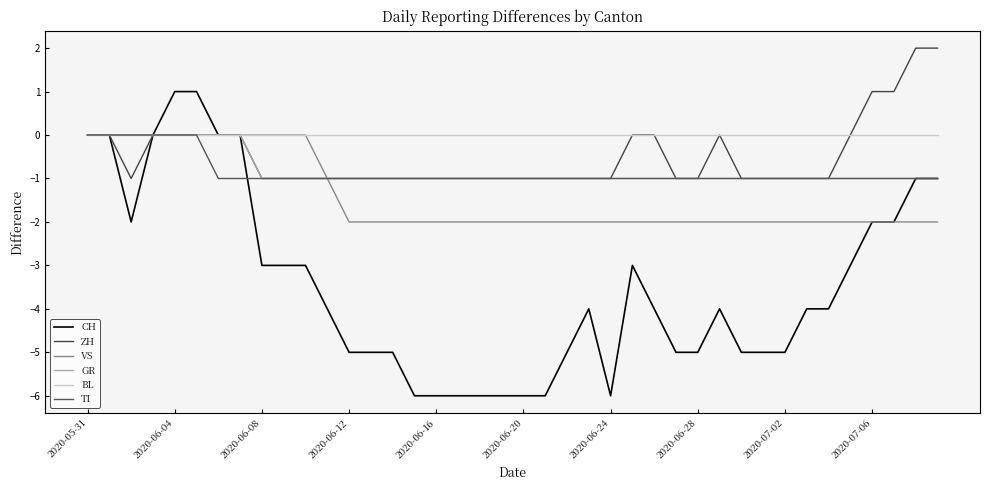

Count the GR values in the range -1 to 0.

40